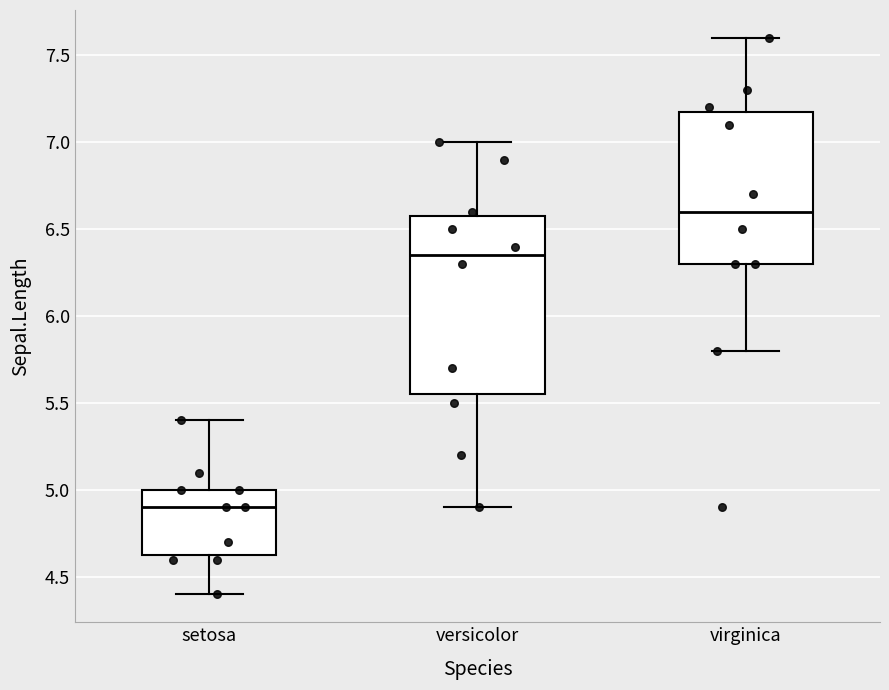

Reading left to right, transcribe this box plot: for each box, give where its median line is, the range the box spans, and where its two whiskers end, as read against the y-axis. The values are not printed on the chart, so give them approximately, as read against the axis.

setosa: median 4.90, box 4.65 to 5.00, whiskers 4.40 to 5.40
versicolor: median 6.35, box 5.55 to 6.60, whiskers 4.90 to 7.00
virginica: median 6.60, box 6.30 to 7.20, whiskers 5.80 to 7.60